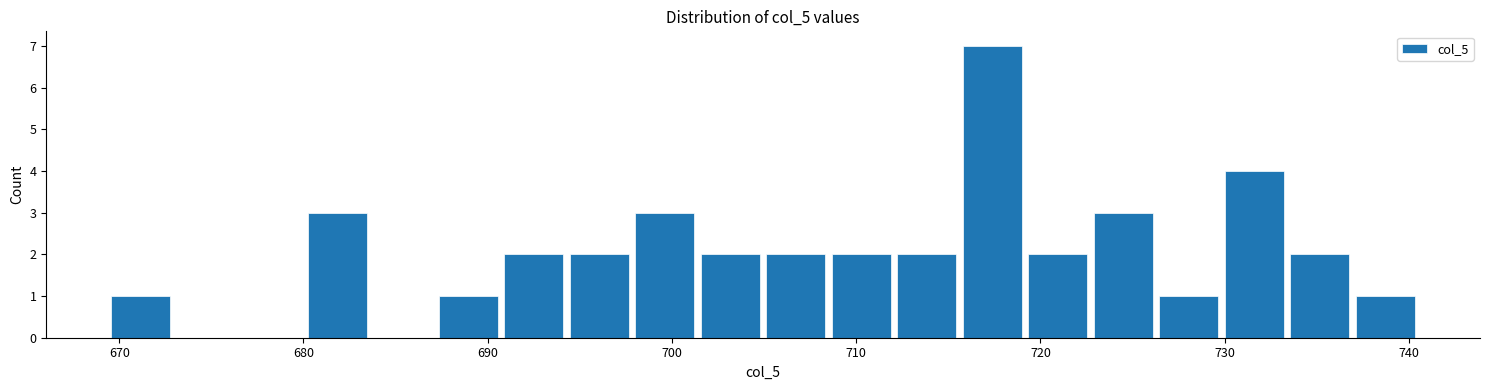

Read against the x-axis, roughly where is the centre of the tallest bar?

717